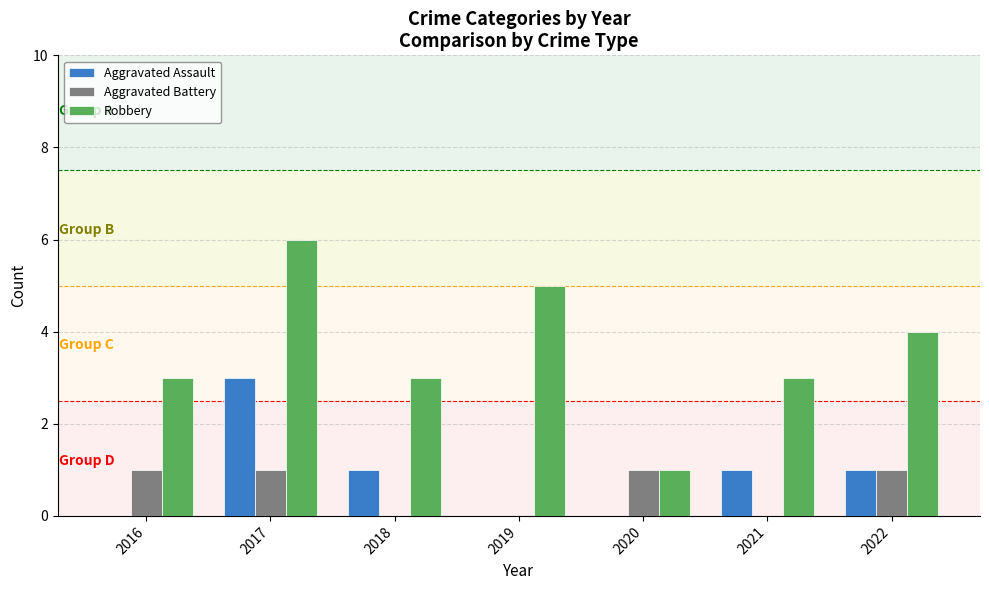

How many data points does each series have?

7